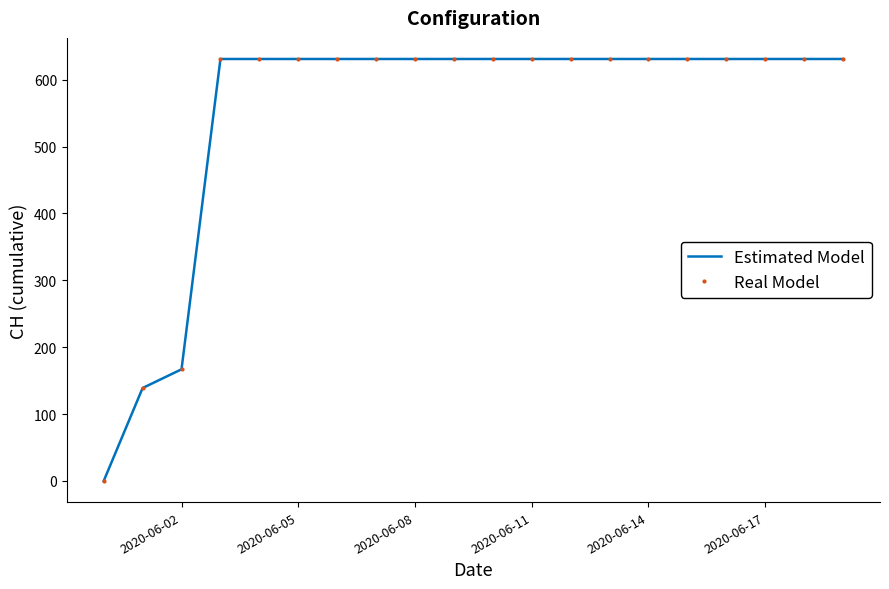

What is the value of the Estimated Model point at the 20th from the left?

631